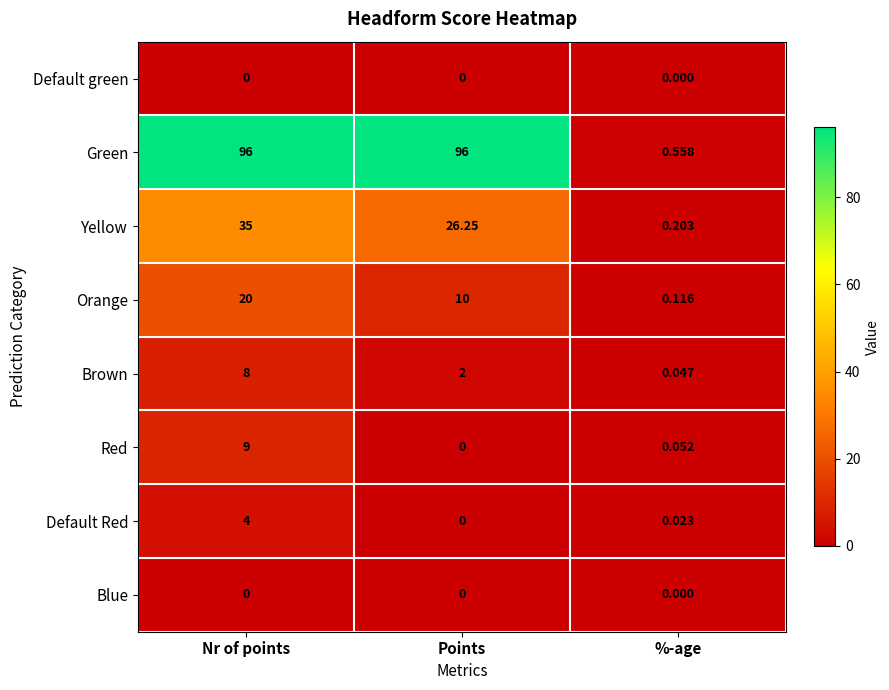

Where is Red nearest to the value 4?

%-age